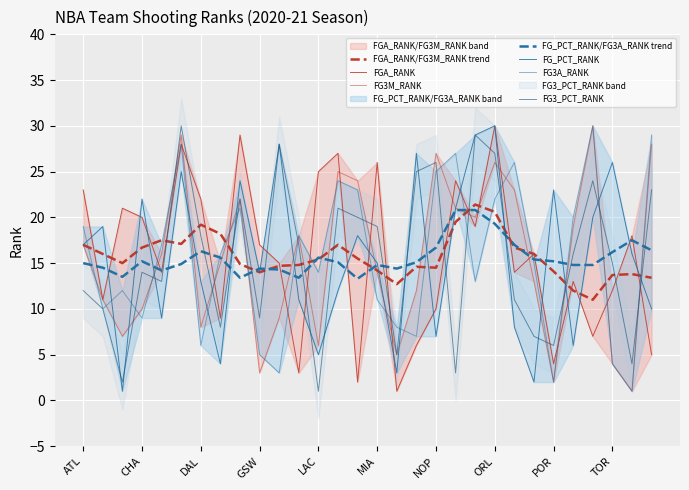

After their last crossing, which series has the higher values: FGA_RANK or FG3M_RANK?

FG3M_RANK